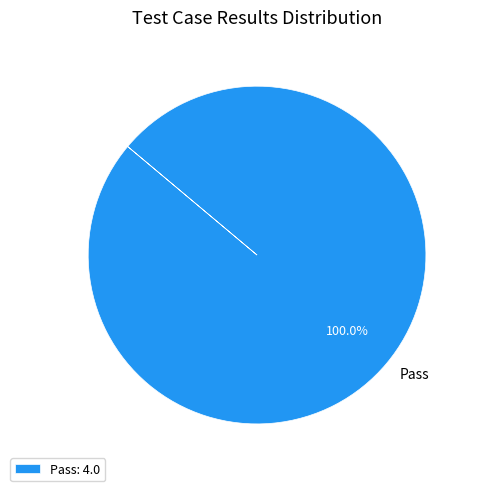

Is there a majority slice in this chart?

Yes